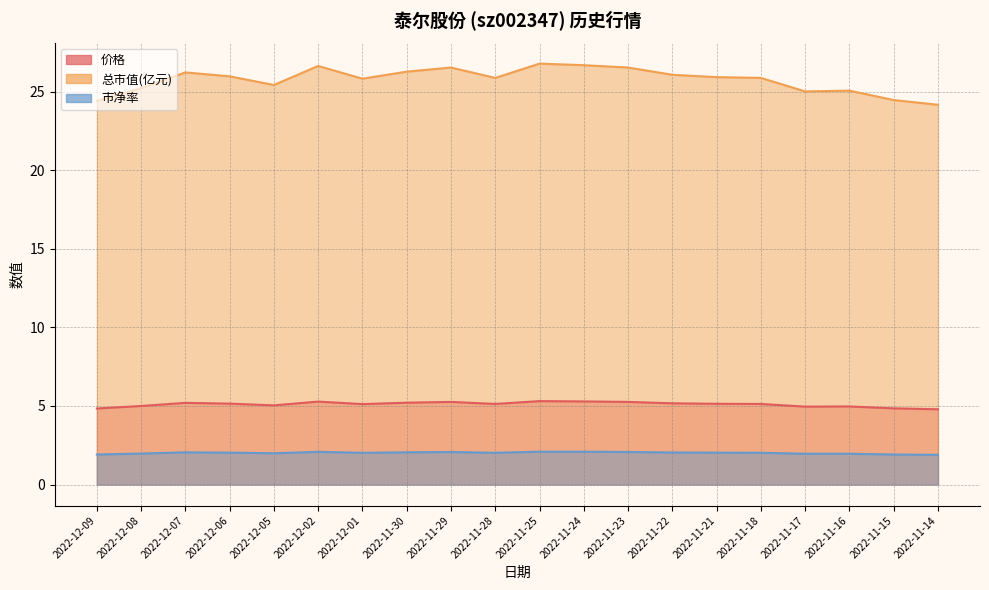

True or false: 总市值(亿元) and 价格 cross at least once.

False